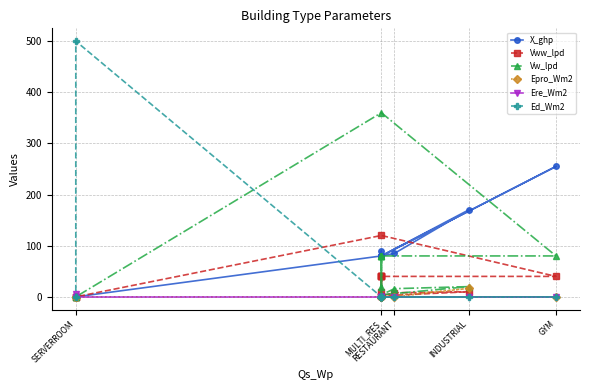

Reading right to left, extract all data points from this chart.

X_ghp: 0.0	0.0	0.0	80.0	255.0	80.0	80.0	170.0	85.0	80.0	90.0	80.0	80.0	80.0	80.0
Vww_lpd: 0.0	0.0	0.0	120.0	40.0	40.0	2.0	10.0	8.0	2.0	40.0	10.0	40.0	40.0	40.0
Vw_lpd: 0.0	0.0	0.0	360.0	80.0	80.0	4.0	20.0	16.0	4.0	80.0	20.0	80.0	80.0	80.0
Epro_Wm2: 0.0	0.0	0.0	0.0	0.0	0.0	0.0	16.5	0.0	0.0	0.0	0.0	0.0	0.0	0.0
Ere_Wm2: 5.6	0.0	0.0	0.0	0.0	0.0	0.0	0.0	0.0	0.0	0.0	0.0	0.0	0.0	0.0
Ed_Wm2: 0.0	0.0	500.0	0.0	0.0	0.0	0.0	0.0	0.0	0.0	0.0	0.0	0.0	0.0	0.0